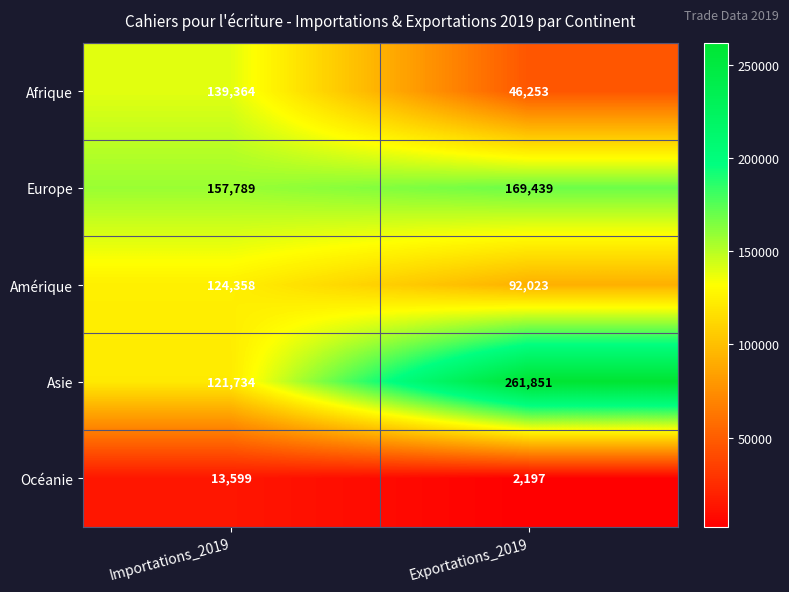

At which category is the sum across all series the highest?

Exportations_2019